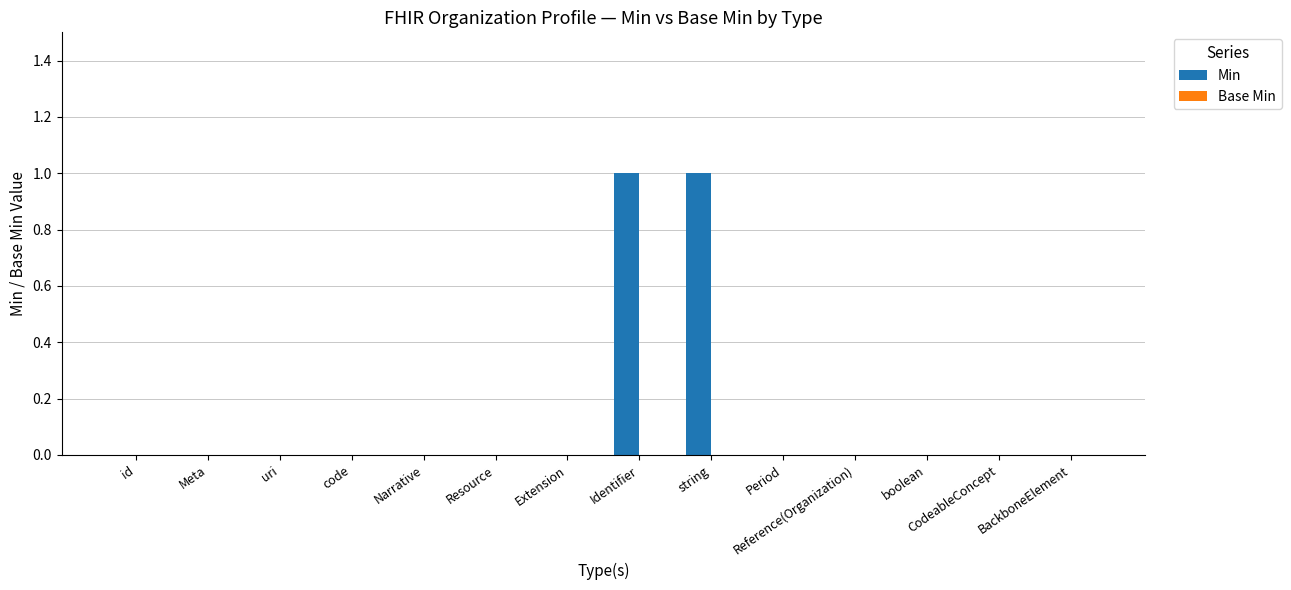

True or false: the data shows -1 at code.

False